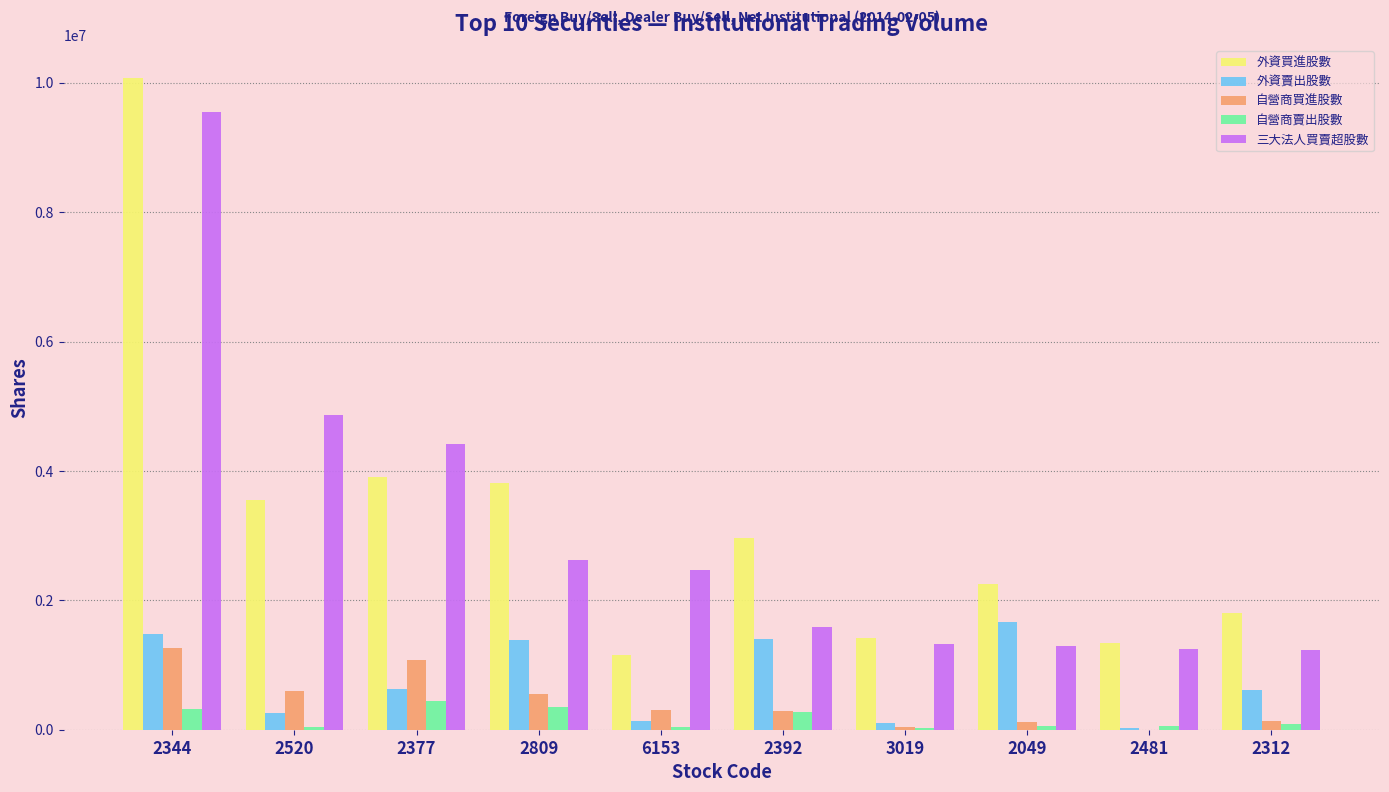

Which series has the largest total across all categories?

外資買進股數